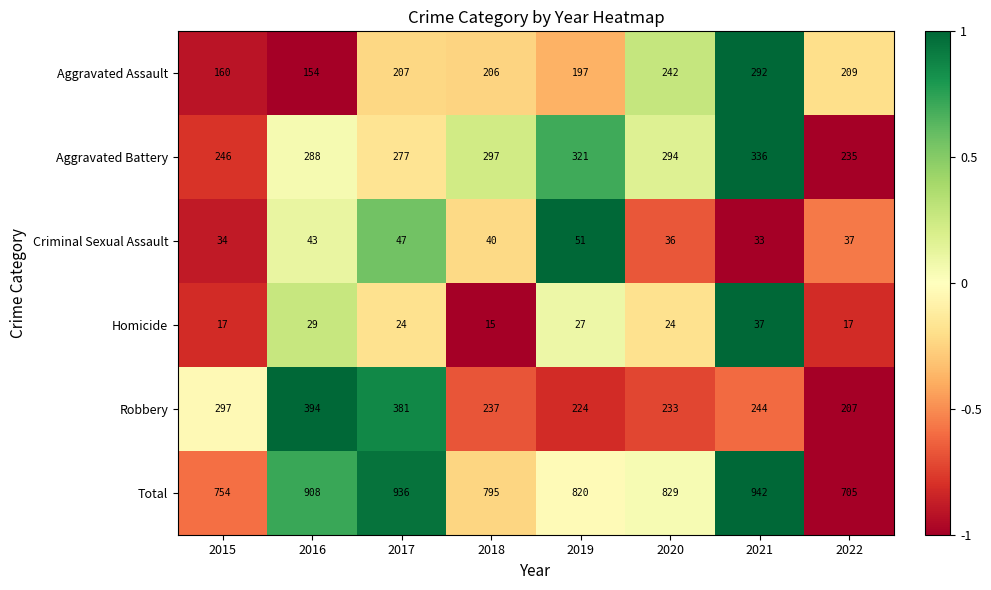

Which series has the widest spread of values?

Total